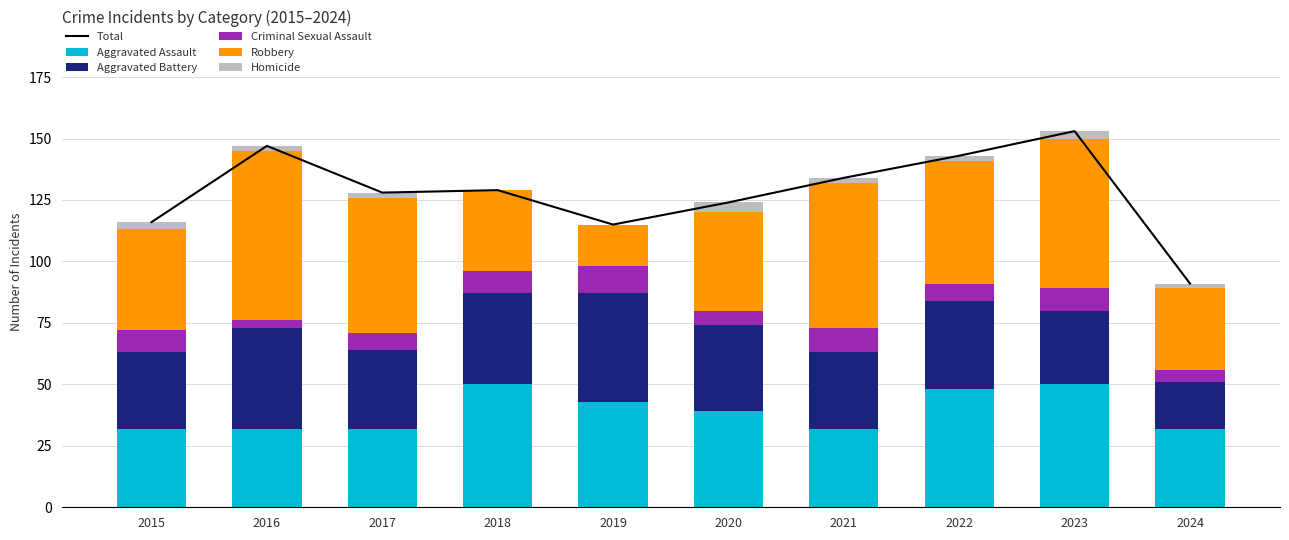

What is the difference between the maximum and second lowest values in the Aggravated Assault series?

18